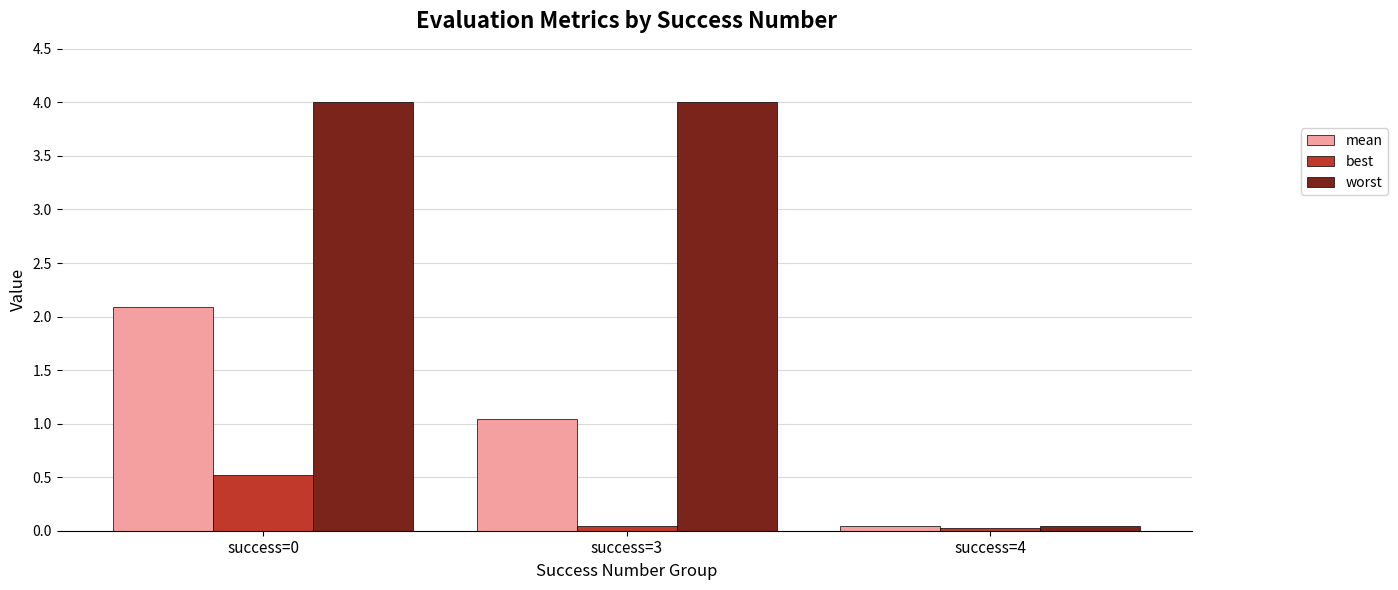

Is it true that mean equals 0.0 at success=4?

True